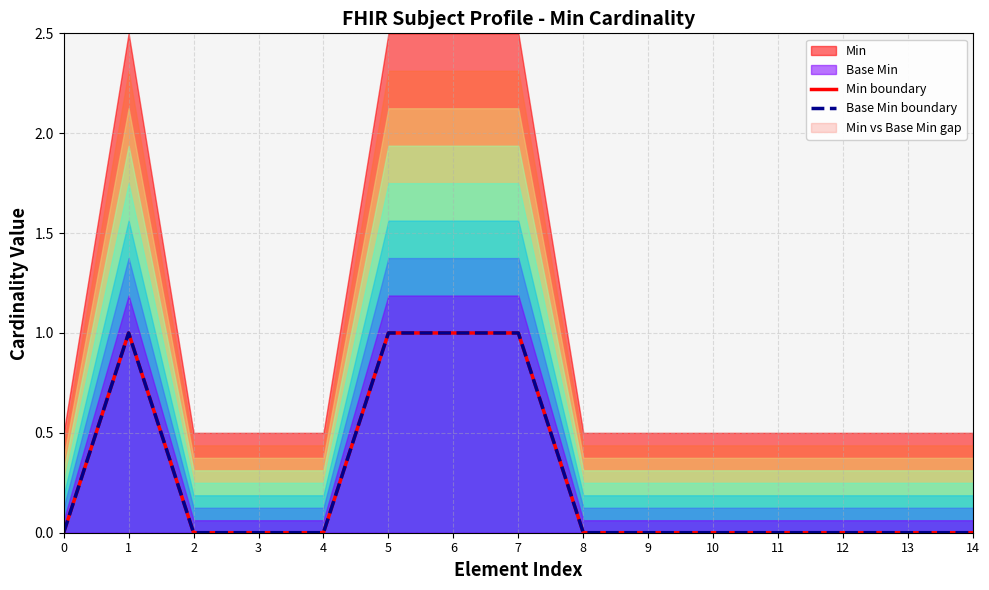

Rank the categories by Base Min boundary value from highest to lowest.

1, 5, 6, 7, 0, 2, 3, 4, 8, 9, 10, 11, 12, 13, 14